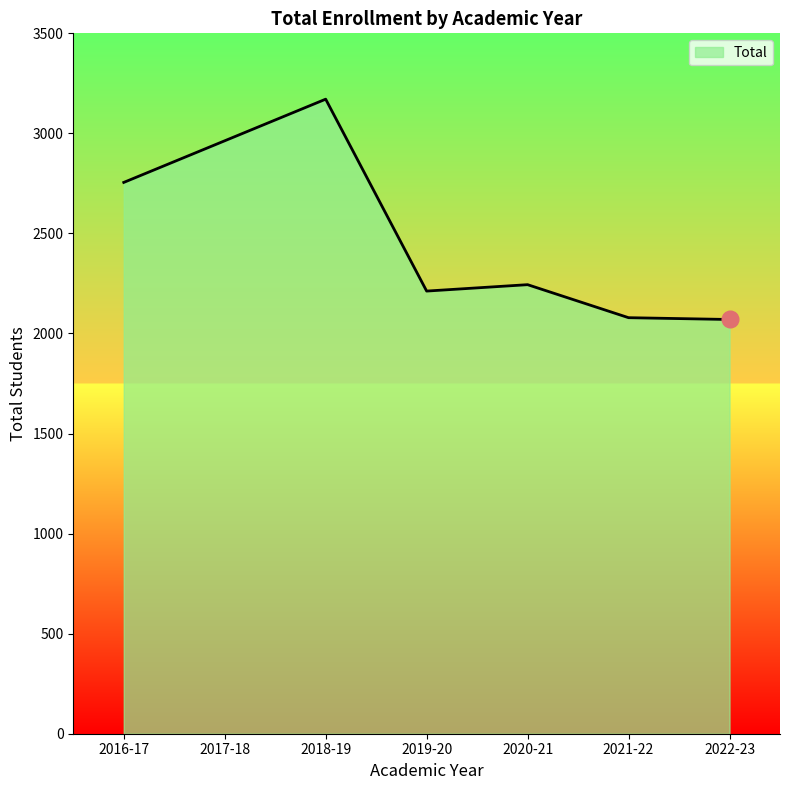

True or false: the data shows 1319 at 2019-20.

False